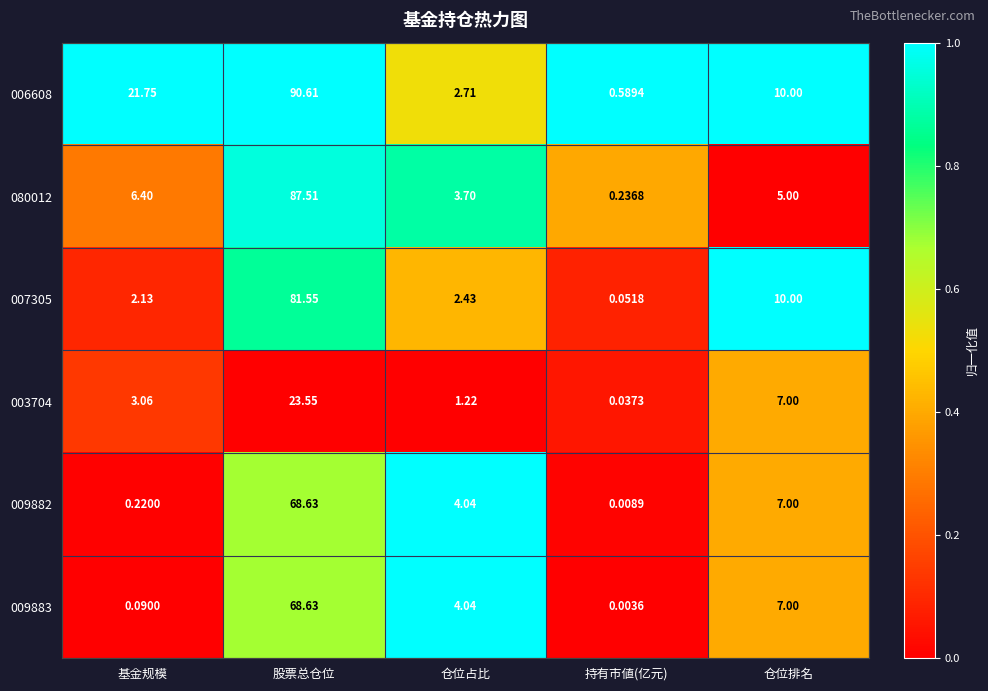

At which label is 003704 closest to 11?

仓位排名